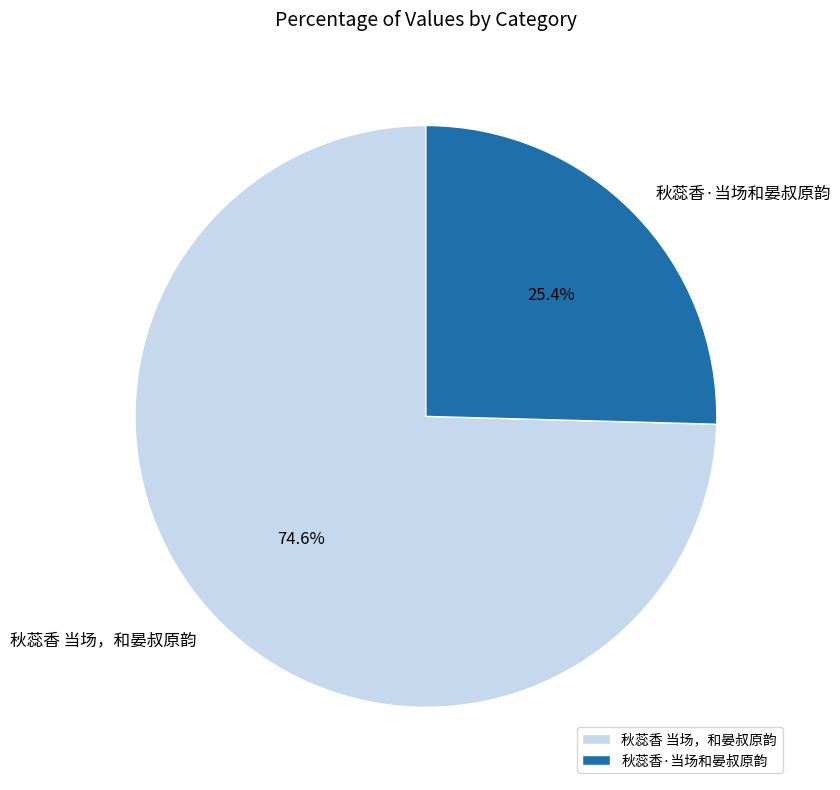

What is the ratio of the value at 秋蕊香·当场和晏叔原韵 to the value at 秋蕊香 当场，和晏叔原韵?

0.3